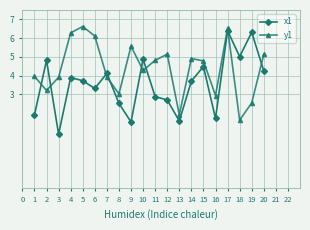

How many categories are shown in the chart?

20